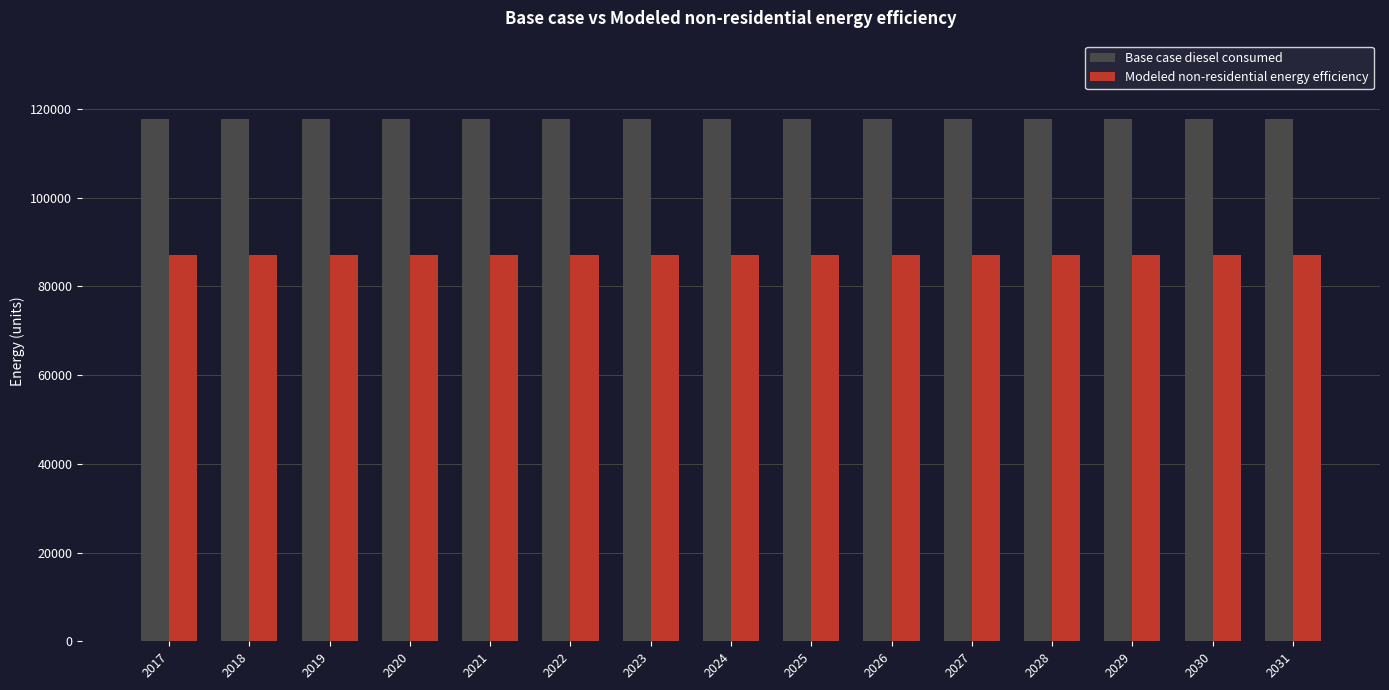

The value of Base case diesel consumed at 2027 is 184506.2. True or false?

False